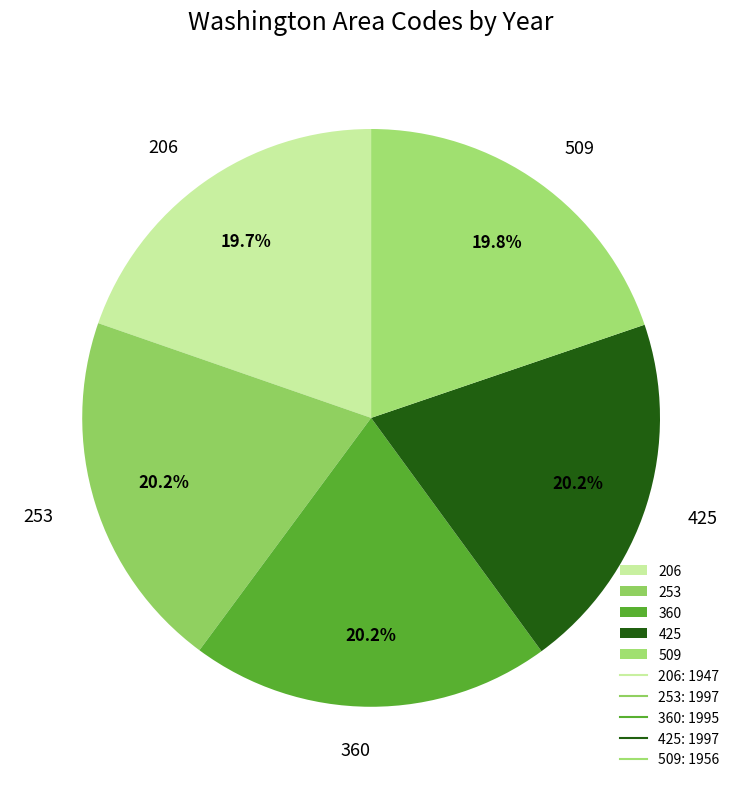

True or false: 509 accounts for 29% of the total.

False